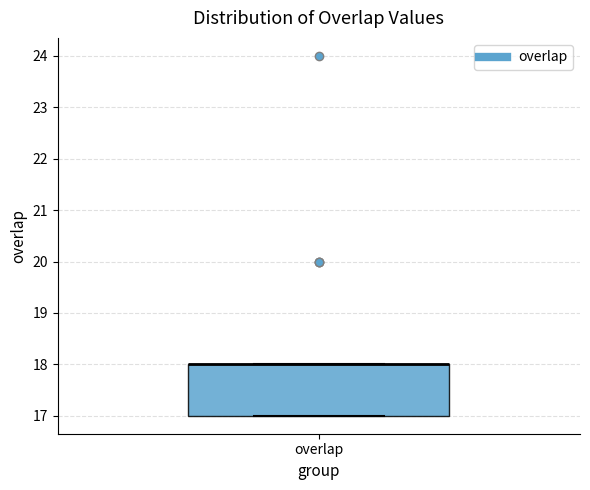

Read this box plot against the y-axis: the position of the median line, the range covered by the box, and the ends of both whiskers. The values are not printed on the chart, so give them approximately, as read against the axis.

median 18 (drawn on the box's upper edge), box 17 to 18, whiskers 17 to 18